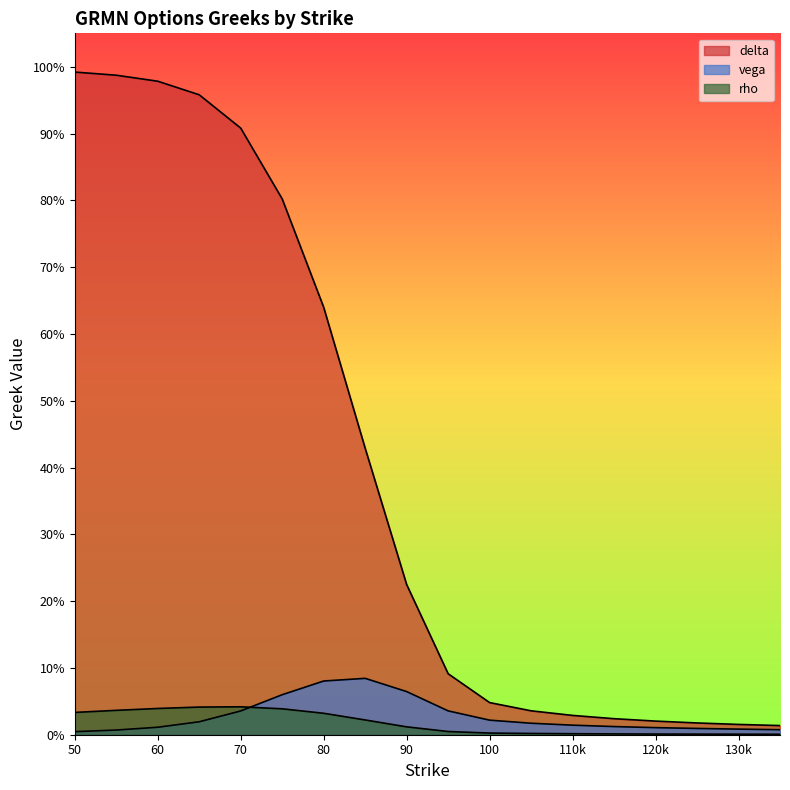

After their last crossing, which series has the higher values: vega or rho?

vega